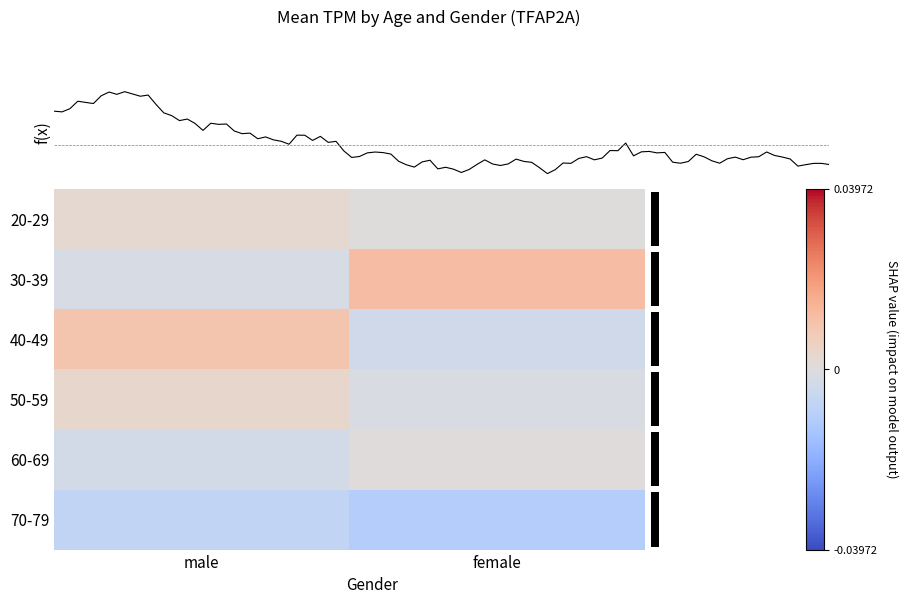

At which label is 70-79 closest to 0?

male